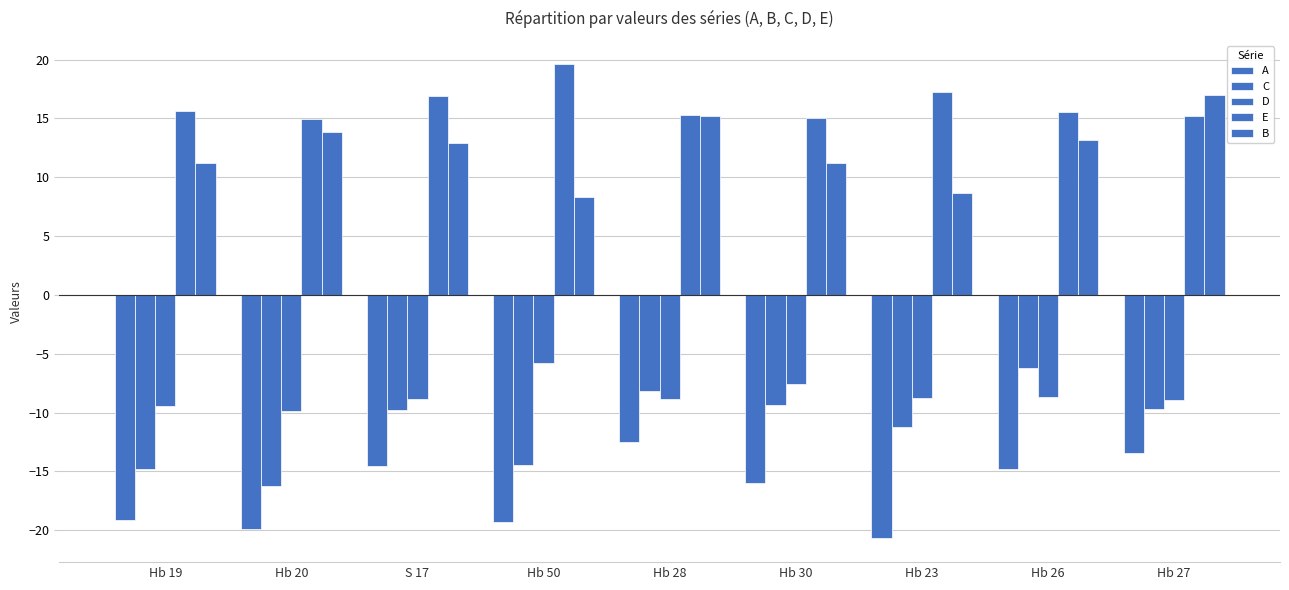

How many data points in D are less than -8?

7